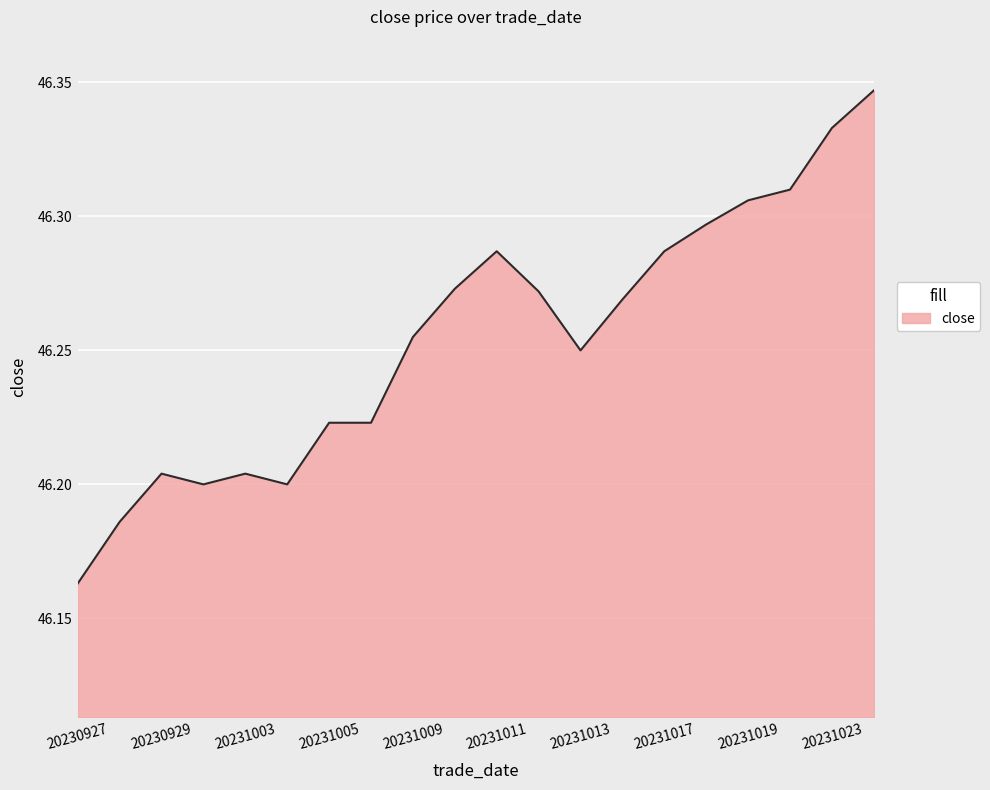

How many interior local valleys (lower than both neighbors) does the data have?

3